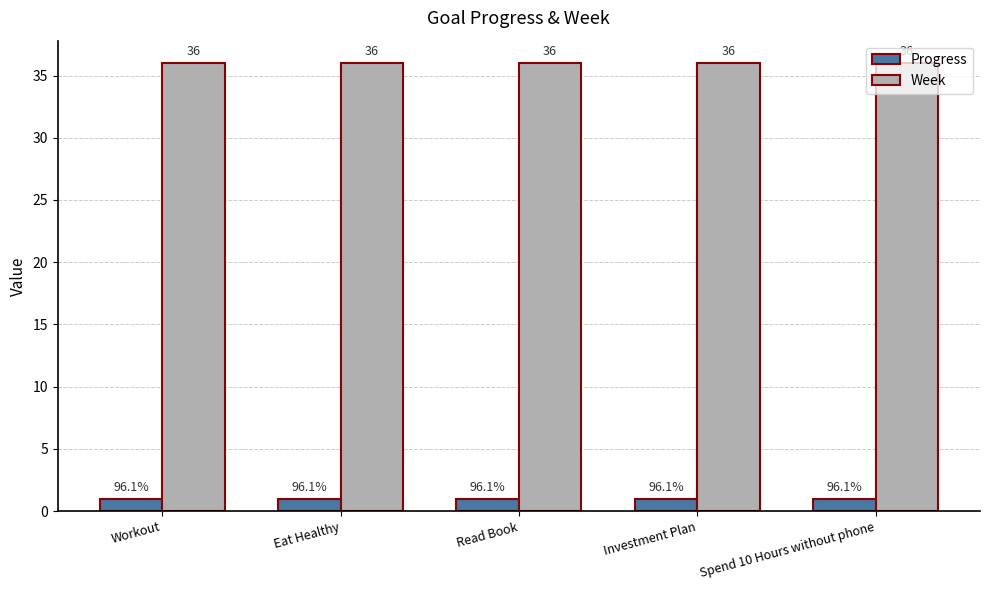

What are all the series names shown in the legend?

Progress, Week